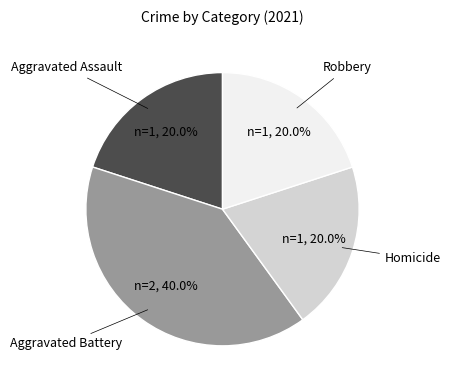

Is there any slice that represents more than half of the pie?

No